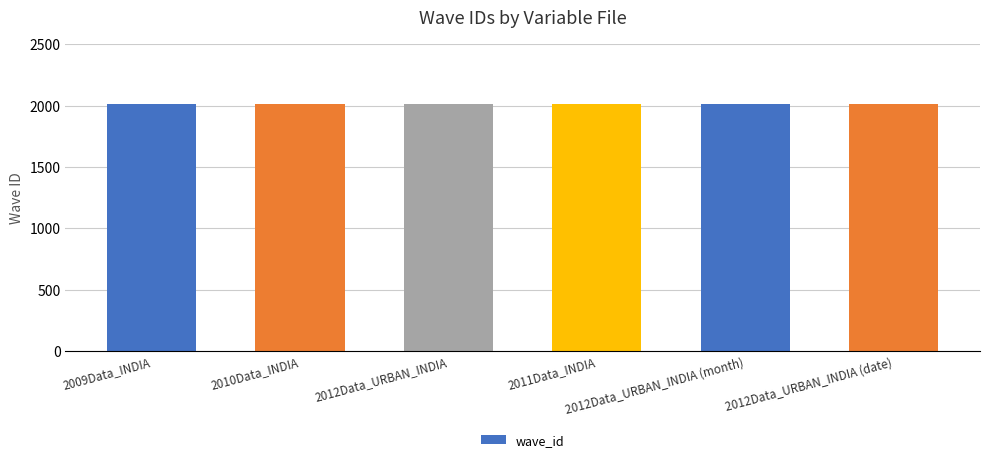

What is the value of the 3rd bar from the left?

2012